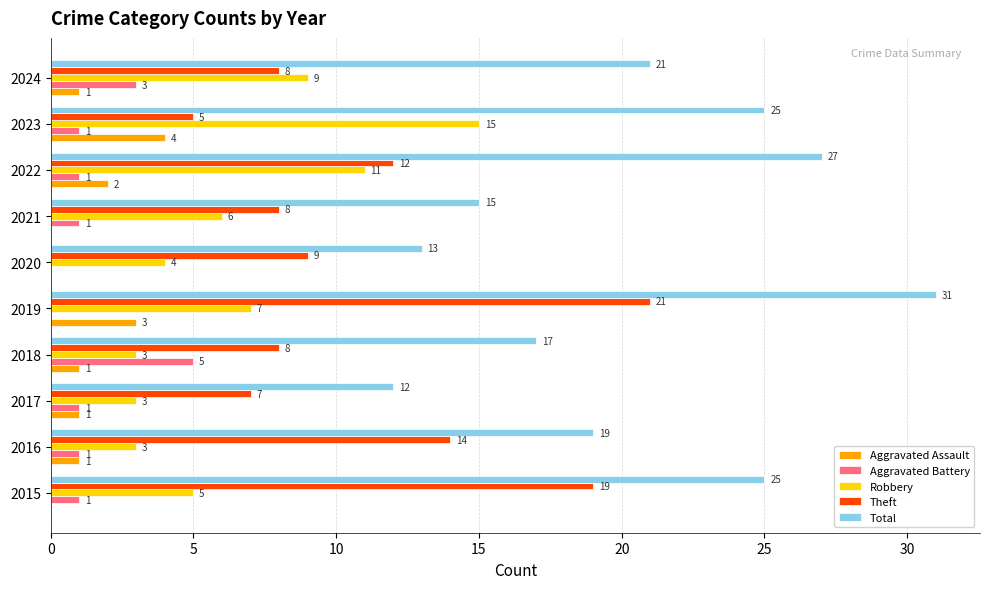

What is the highest value of the Aggravated Battery series?

5